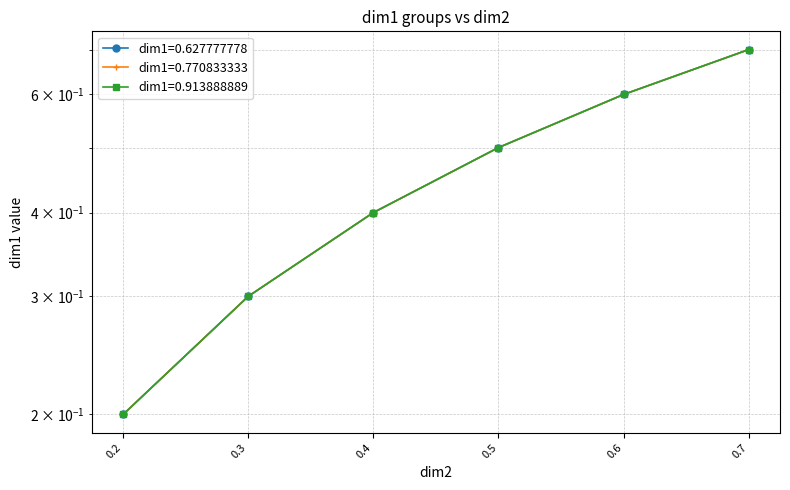

How many dim1=0.913888889 values are between 0 and 1?

6